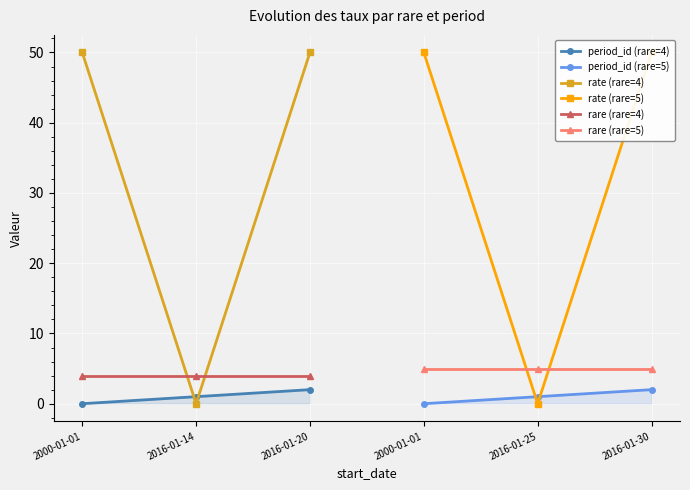

How many data points in period_id (rare=4) are less than 1?

1